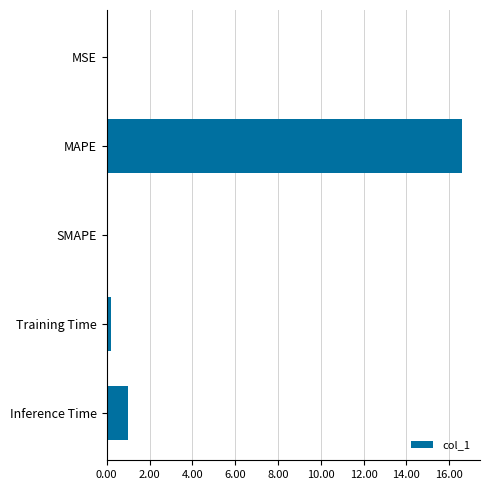

Are the bars horizontal?

Yes